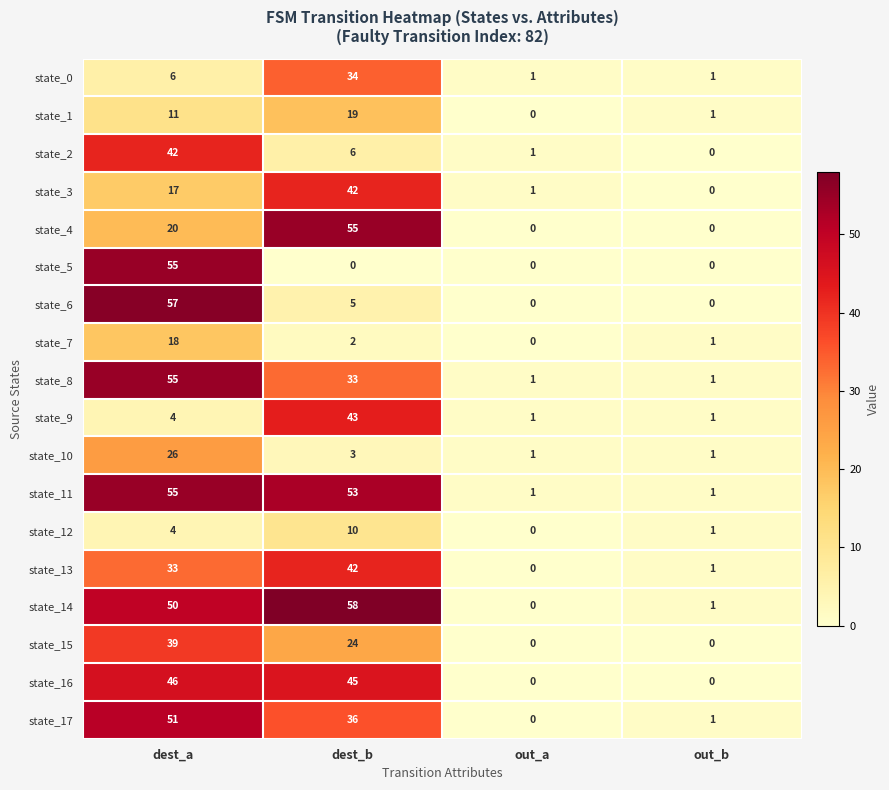

At which category is the sum across all series the highest?

dest_a